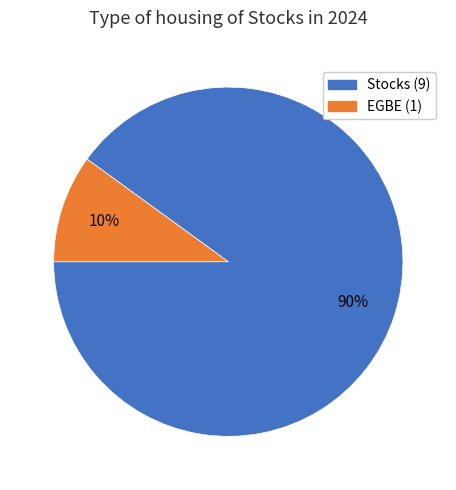

Rank the categories by value from lowest to highest.

EGBE (1), Stocks (9)